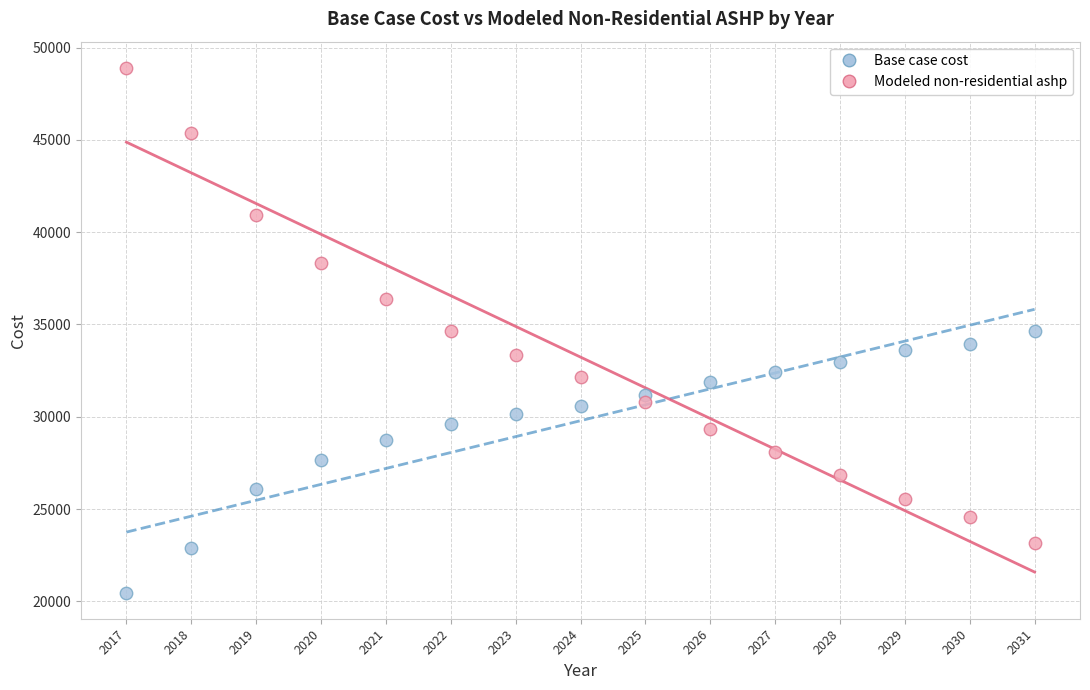

What is the X range (max minus min) for the scatter plot?

14.0